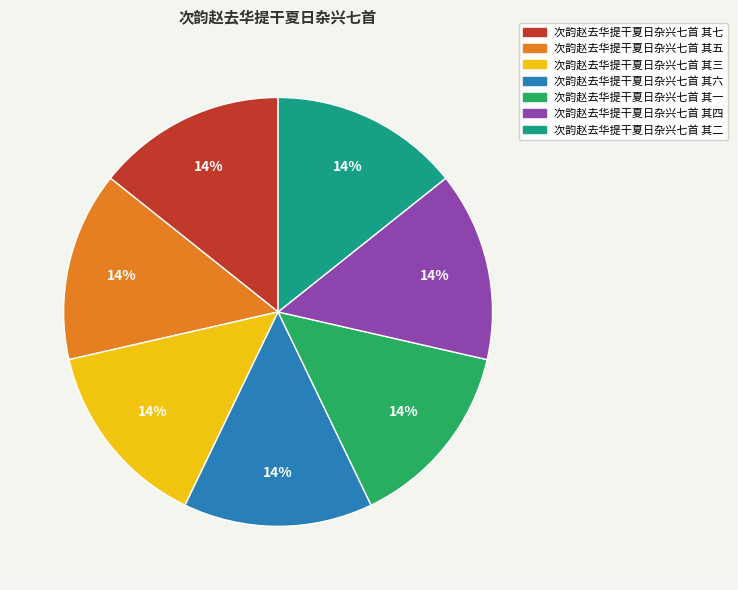

True or false: 次韵赵去华提干夏日杂兴七首 其二 accounts for 14% of the total.

True